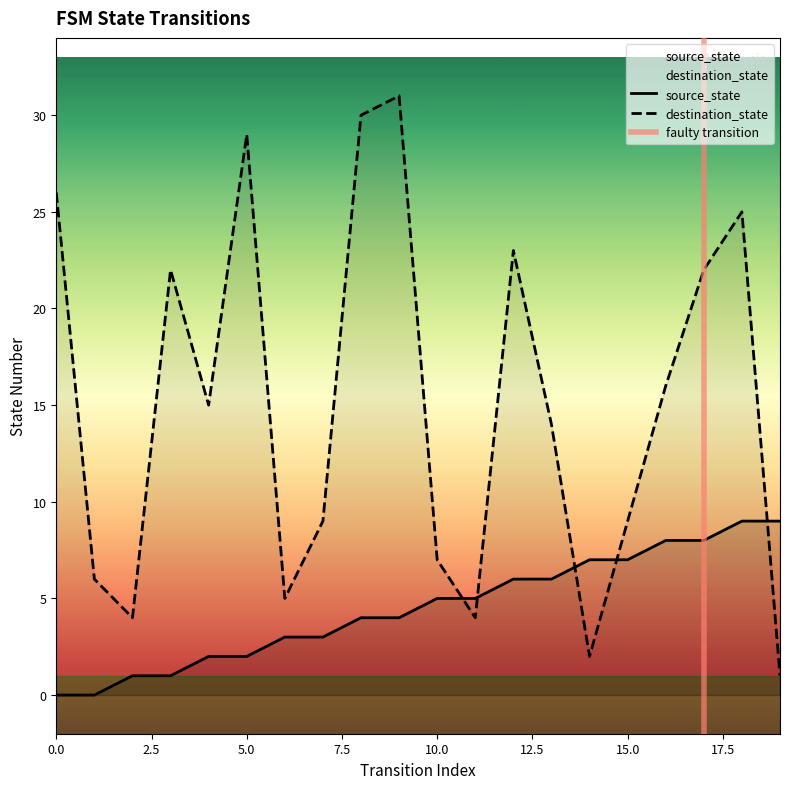

What is the sum of all source_state values?

90